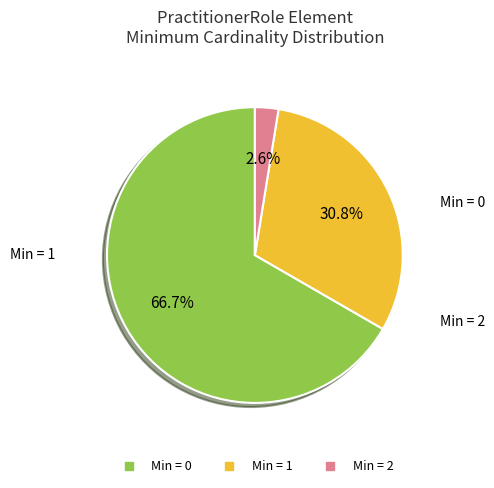

To the nearest percent, what is the difference between the largest and smallest slice percentages?

64%